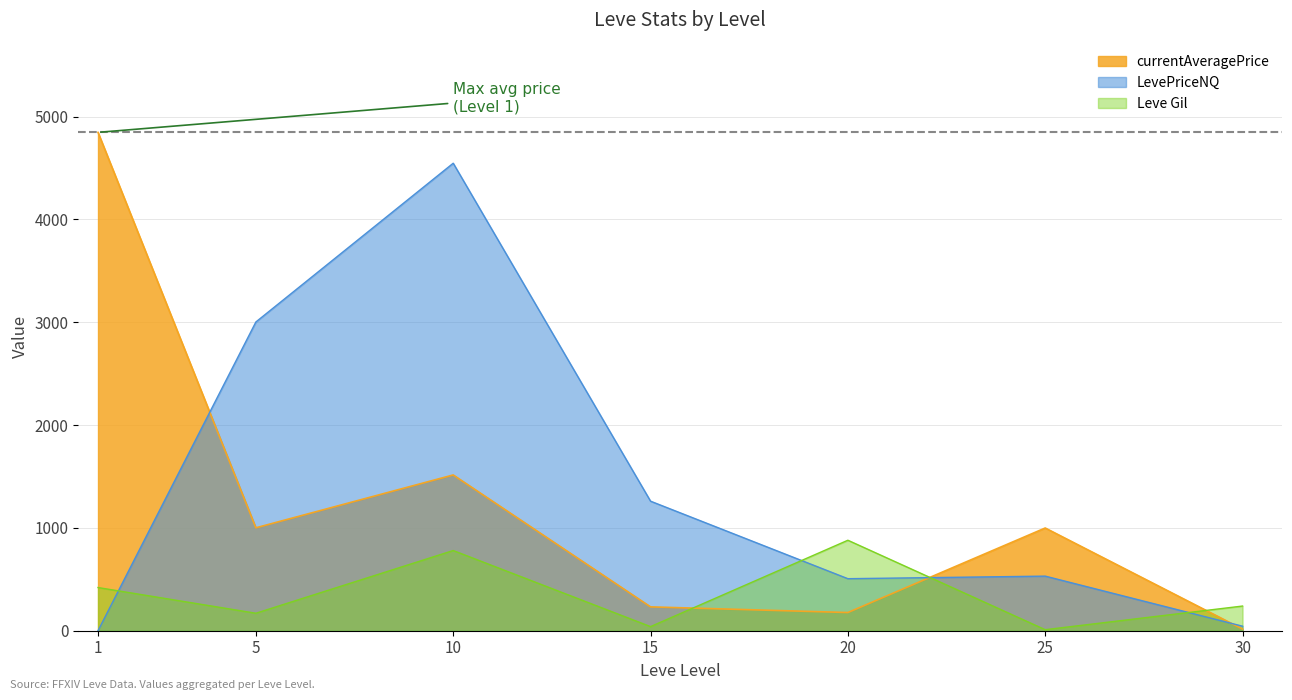

Reading left to right, what are all the values shown in this chart?

Leve Gil: 1=420	5=170	10=780	15=40	20=880	25=10	30=240
currentAveragePrice: 1=4847	5=1001	10=1515	15=232	20=177	25=999	30=16
LevePriceNQ: 1=0	5=3003	10=4547	15=1260	20=506	25=531	30=44